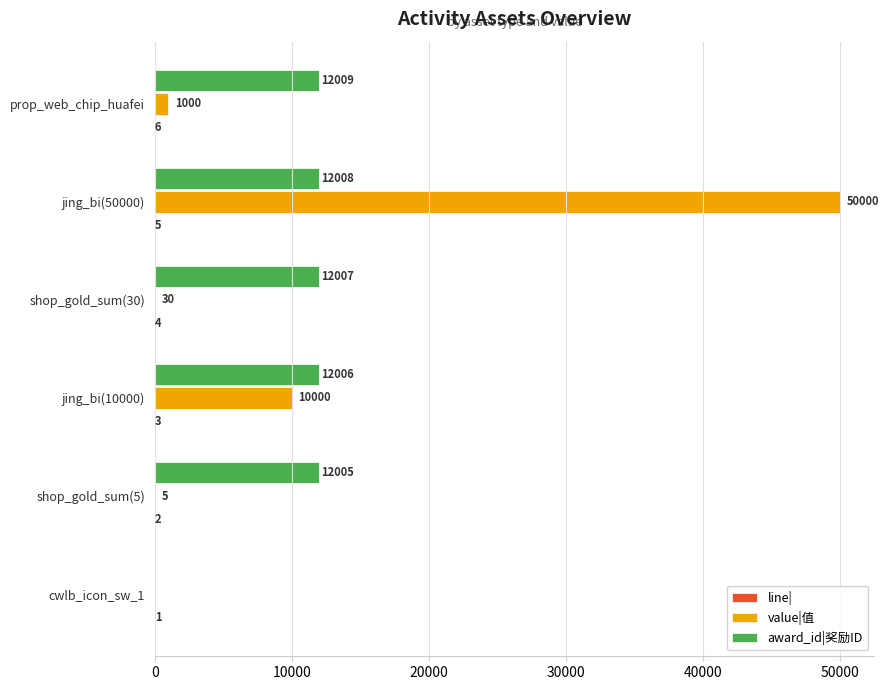

True or false: value|值 has a value of 50000 at jing_bi(50000).

True